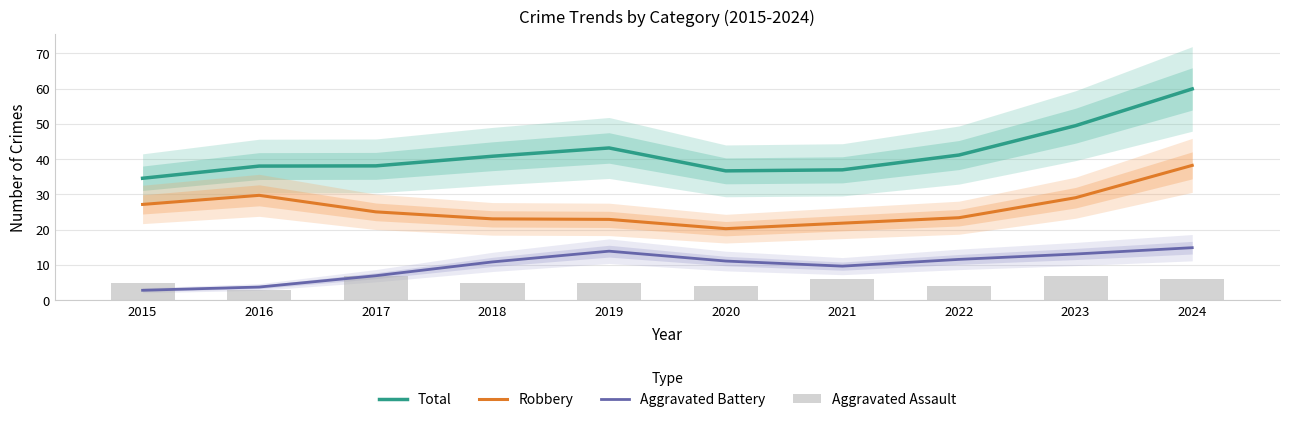

At how many categories does at least one series exceed 55?

1